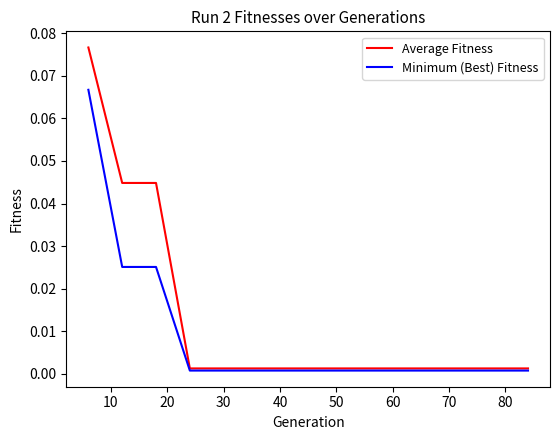

List the series in order of their peak value, highest first.

Average Fitness, Minimum (Best) Fitness